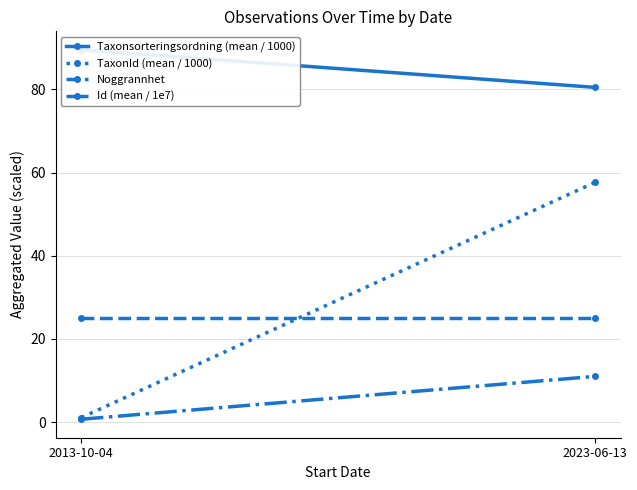

Is it true that Taxonsorteringsordning (mean / 1000) equals 89.5 at 2013-10-04?

True